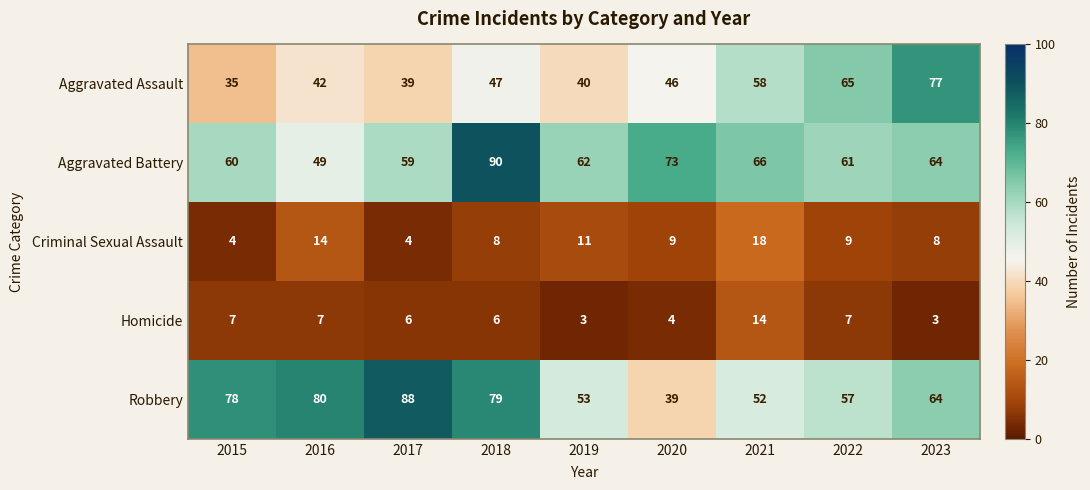

Between 2016 and 2018, which series saw the biggest shift?

Aggravated Battery